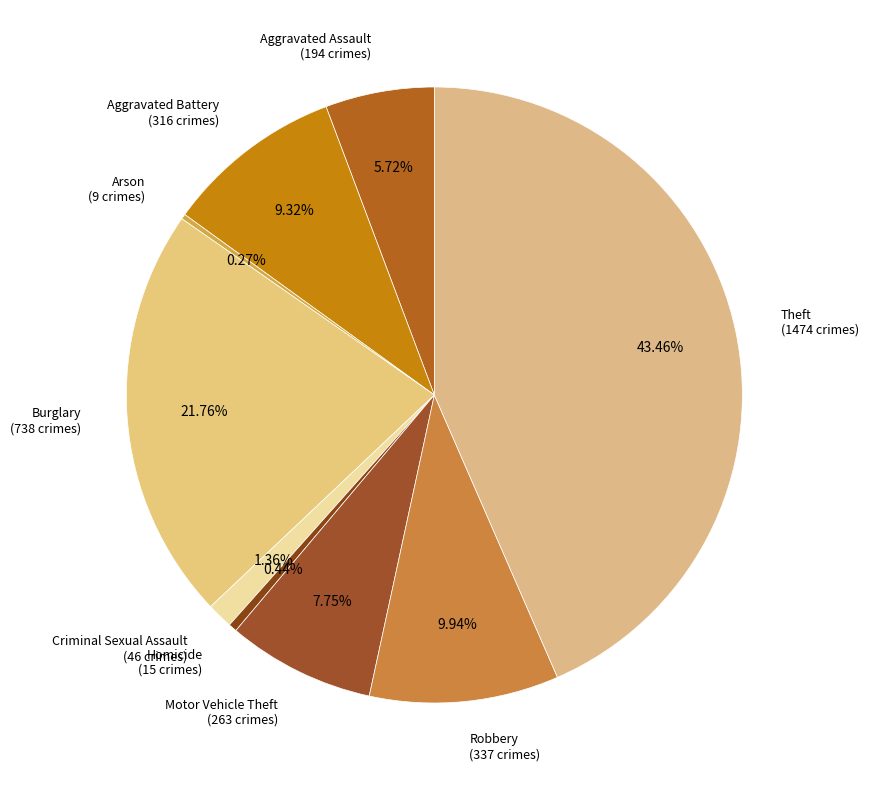

Does any single category account for the majority?

No